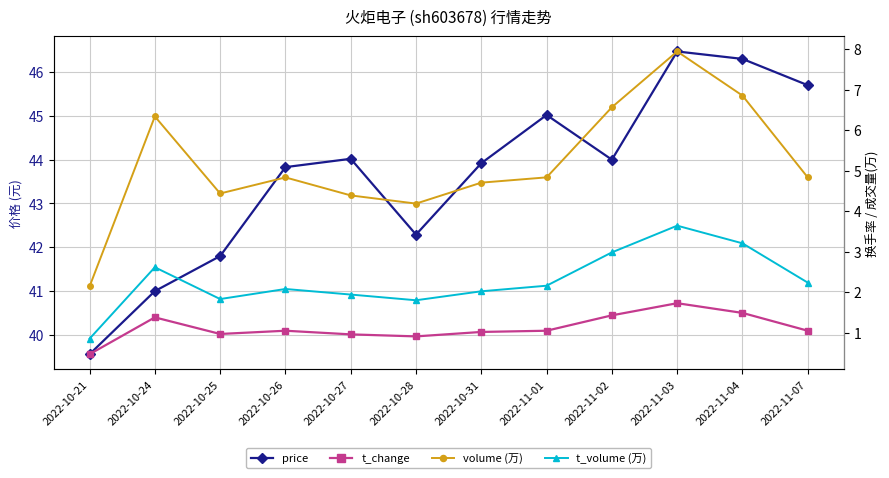

How many values in the price series exceed 44?

5